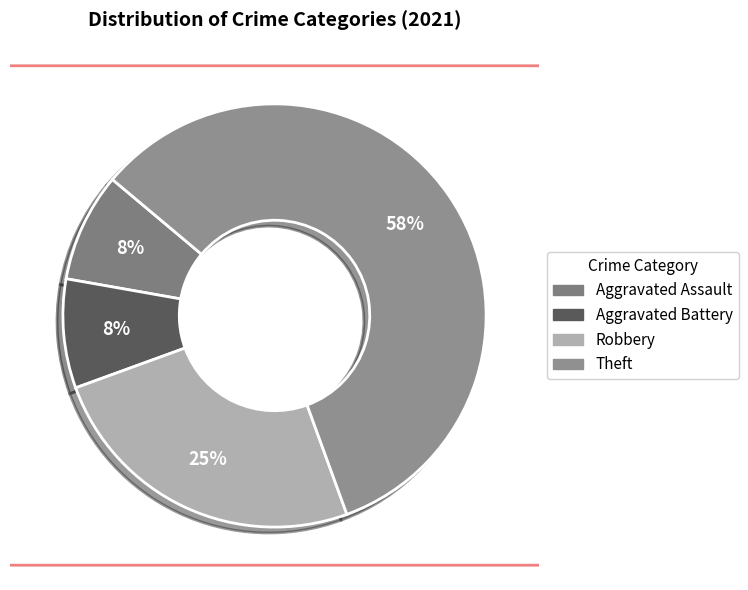

Which slice represents more than half of the pie?

Theft